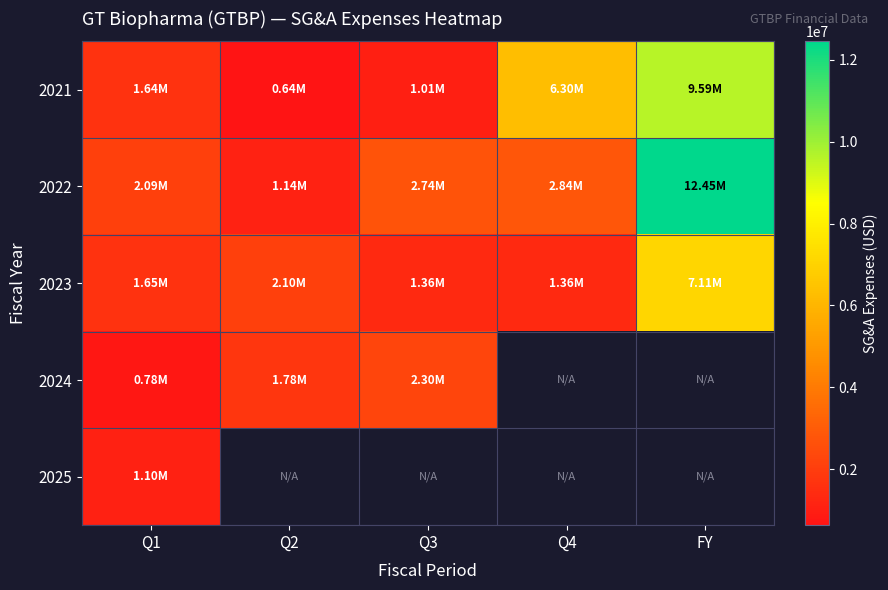

What is the sum of the 2021 values at Q4 and Q3?

7312000.0